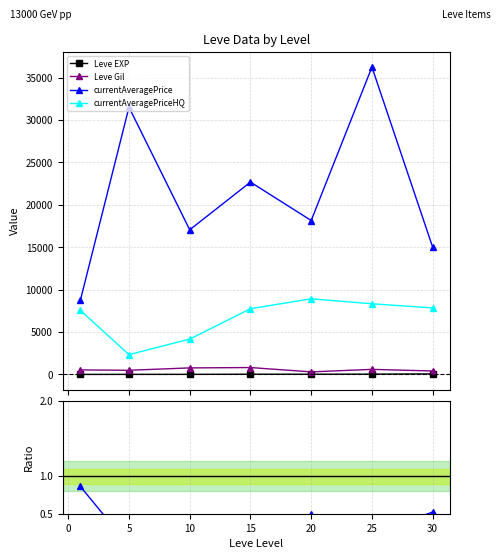

Reading right to left, transcribe all the data shown in this chart.

Leve EXP: 59.0	34.7	23.3	22.3	7.7	6.2	1.3
Leve Gil: 405.0	595.0	300.0	810.0	768.3	488.3	531.7
currentAveragePrice: 15009.2	36254.5	18154.7	22688.8	17058.5	31519.5	8756.8
currentAveragePriceHQ: 7847.2	8333.3	8918.7	7752.3	4167.7	2333.3	7554.3
HQ/NQ ratio: 0.5	0.2	0.5	0.3	0.2	0.1	0.9